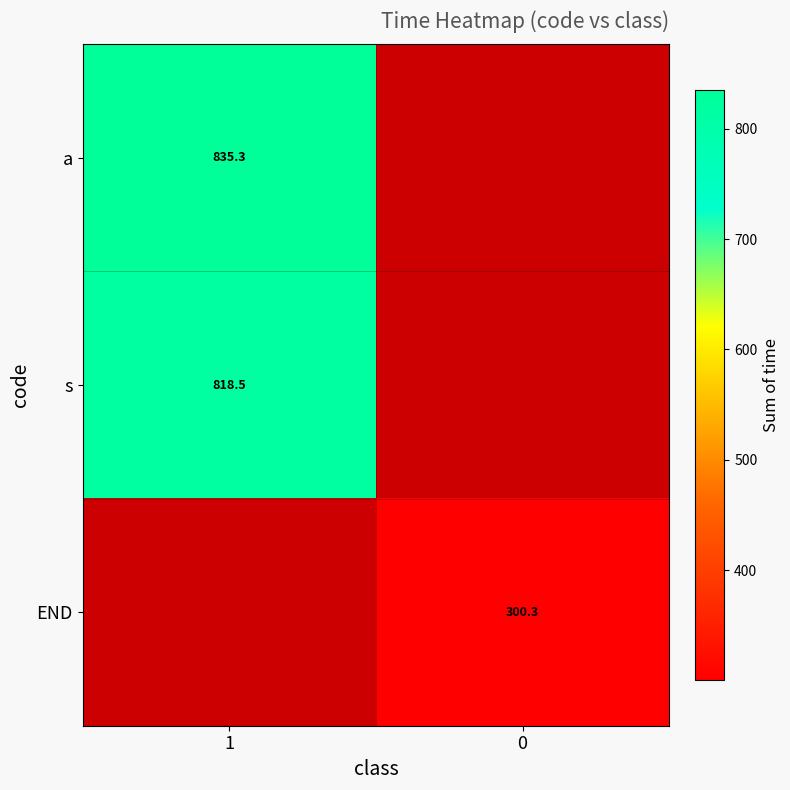

Rank the series by their average value, from highest to lowest.

a, s, END